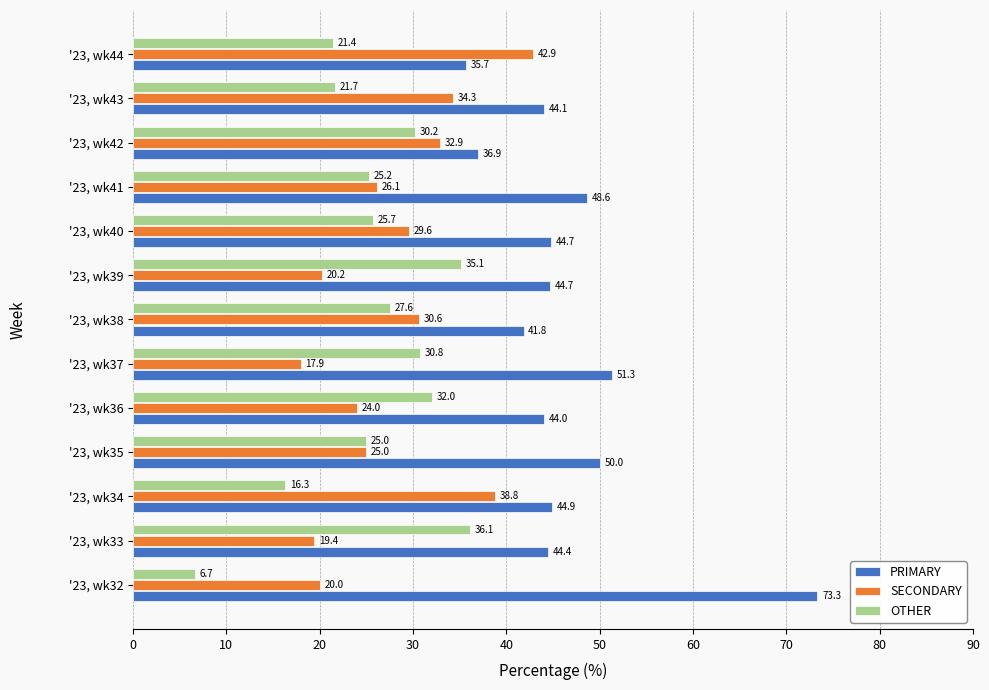

What is the greatest value displayed?

73.3